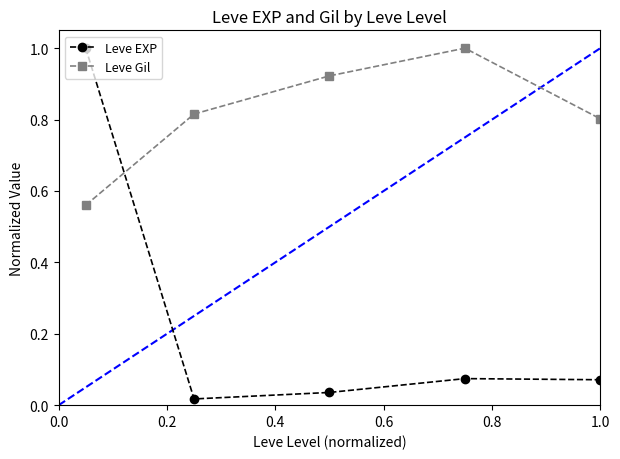

What is the sum of all Leve Gil values?

4.1